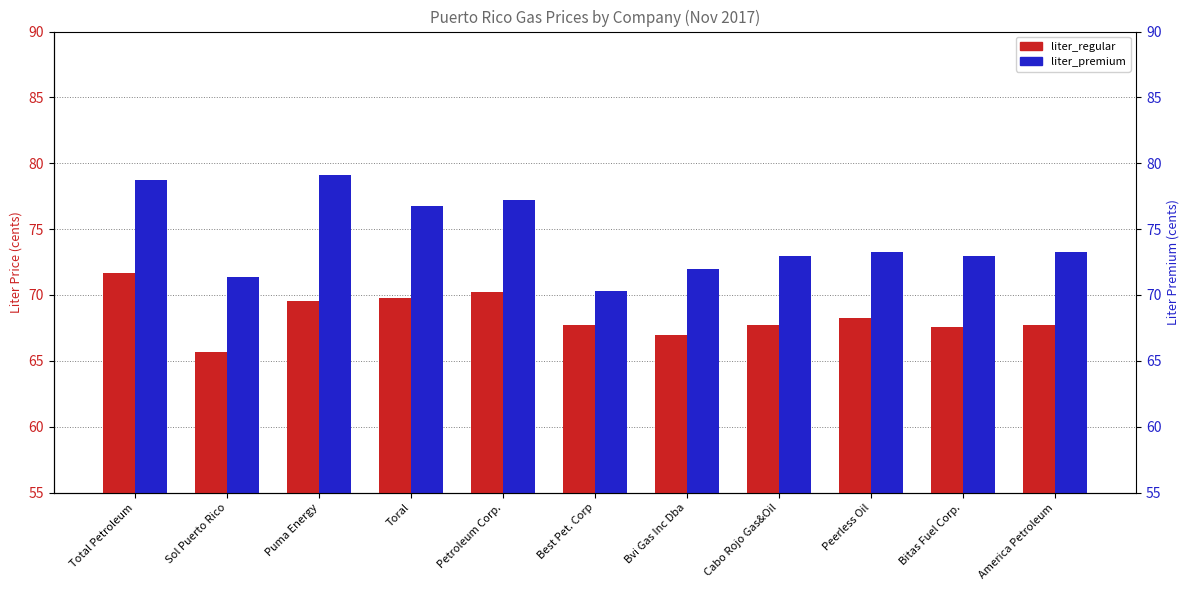

Which series has the largest total across all categories?

liter_premium